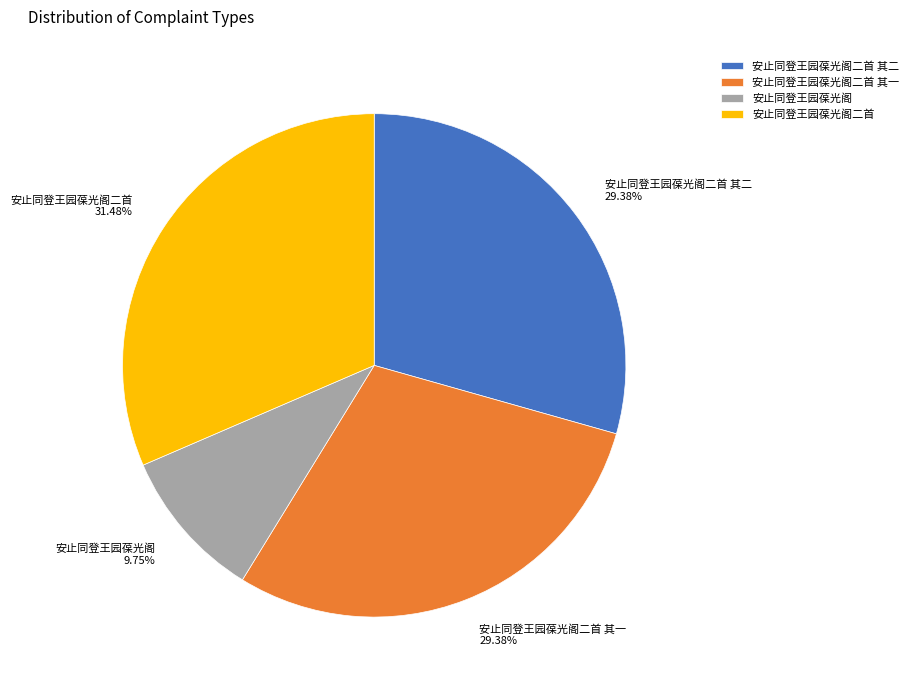

Does 安止同登王园葆光阁二首 其二 account for over 50% of the chart?

No